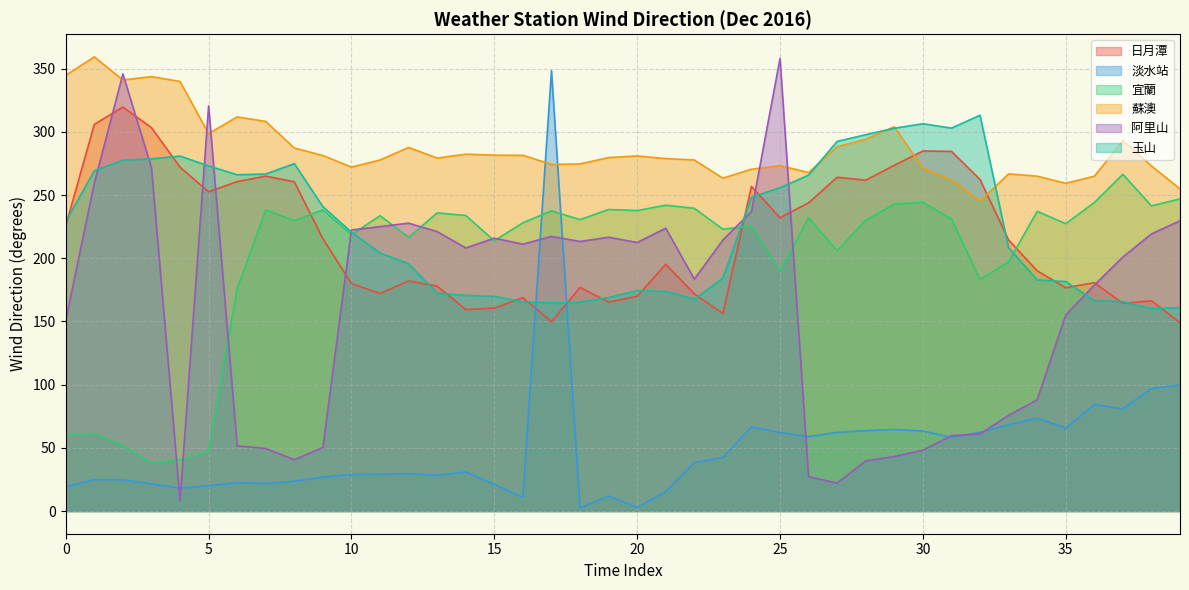

Between 0 and 15, which series saw the biggest shift?

宜蘭